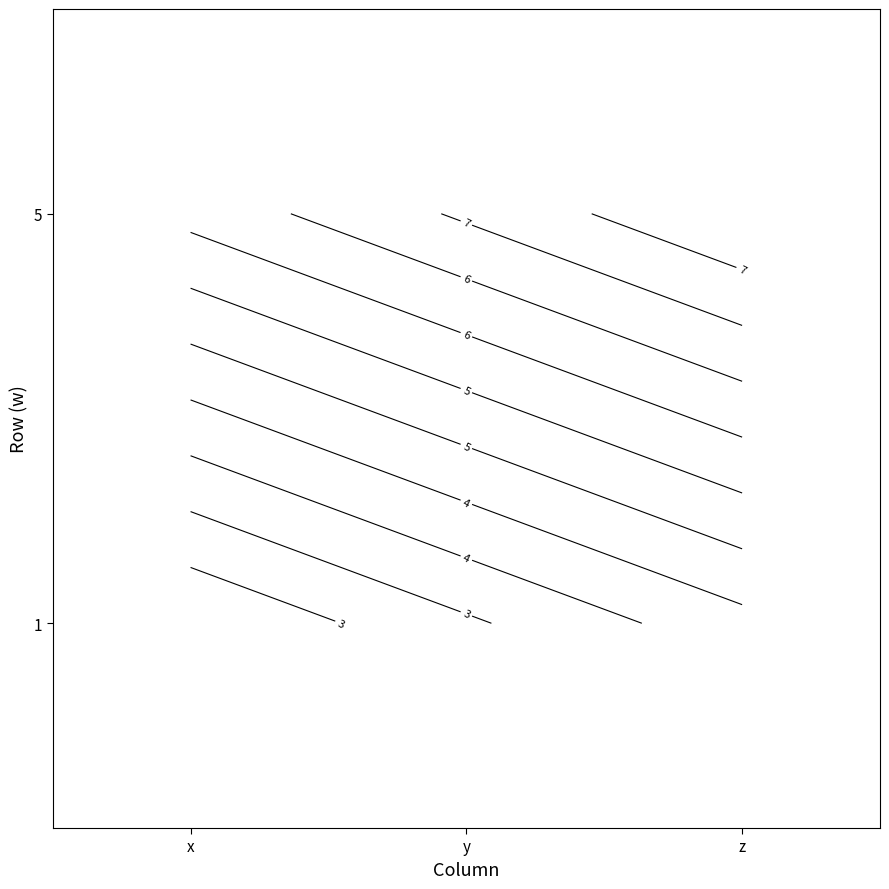

How many 1 values are between 6 and 8?

3